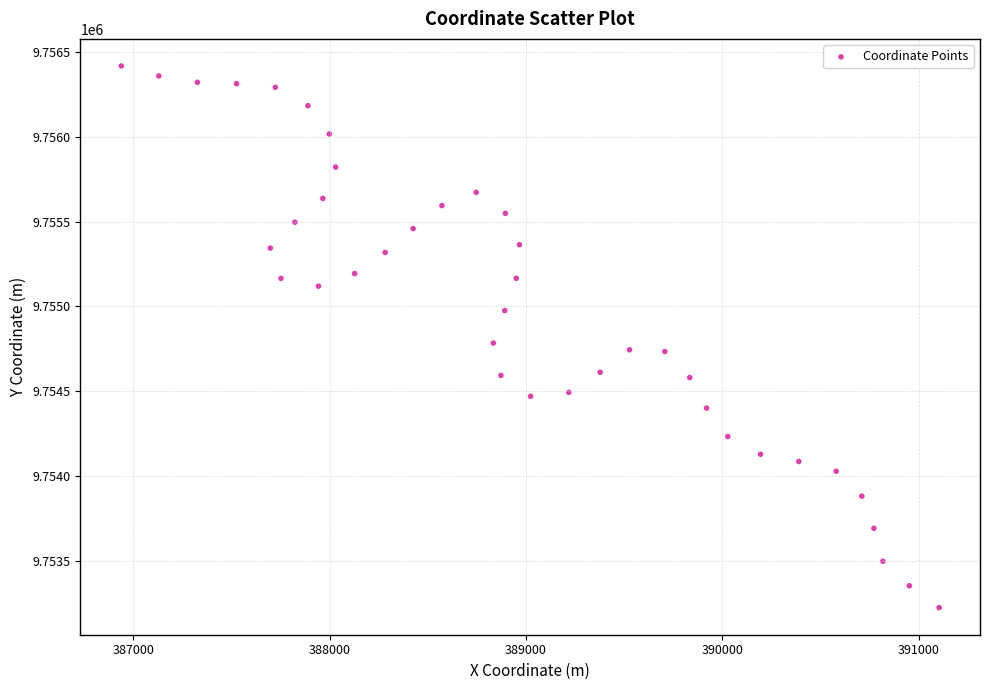

What Y value in the scatter plot is closest to 9754820?

9754784.4